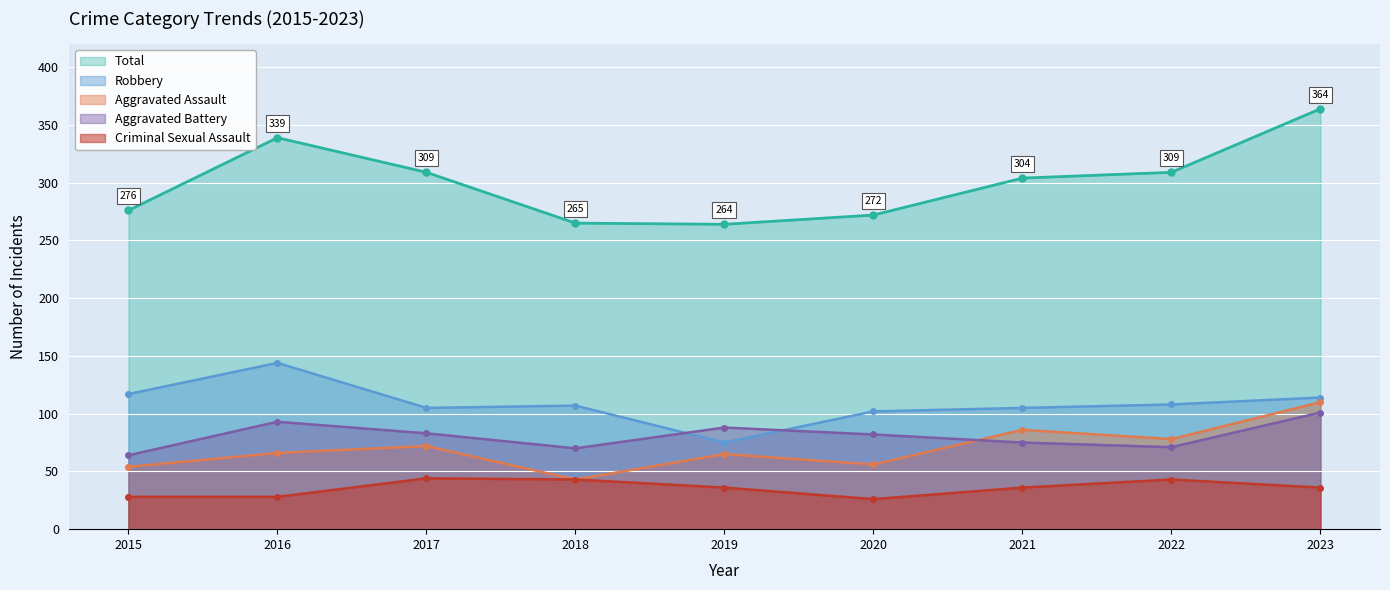

The Criminal Sexual Assault series shows 58 at 2023. True or false?

False